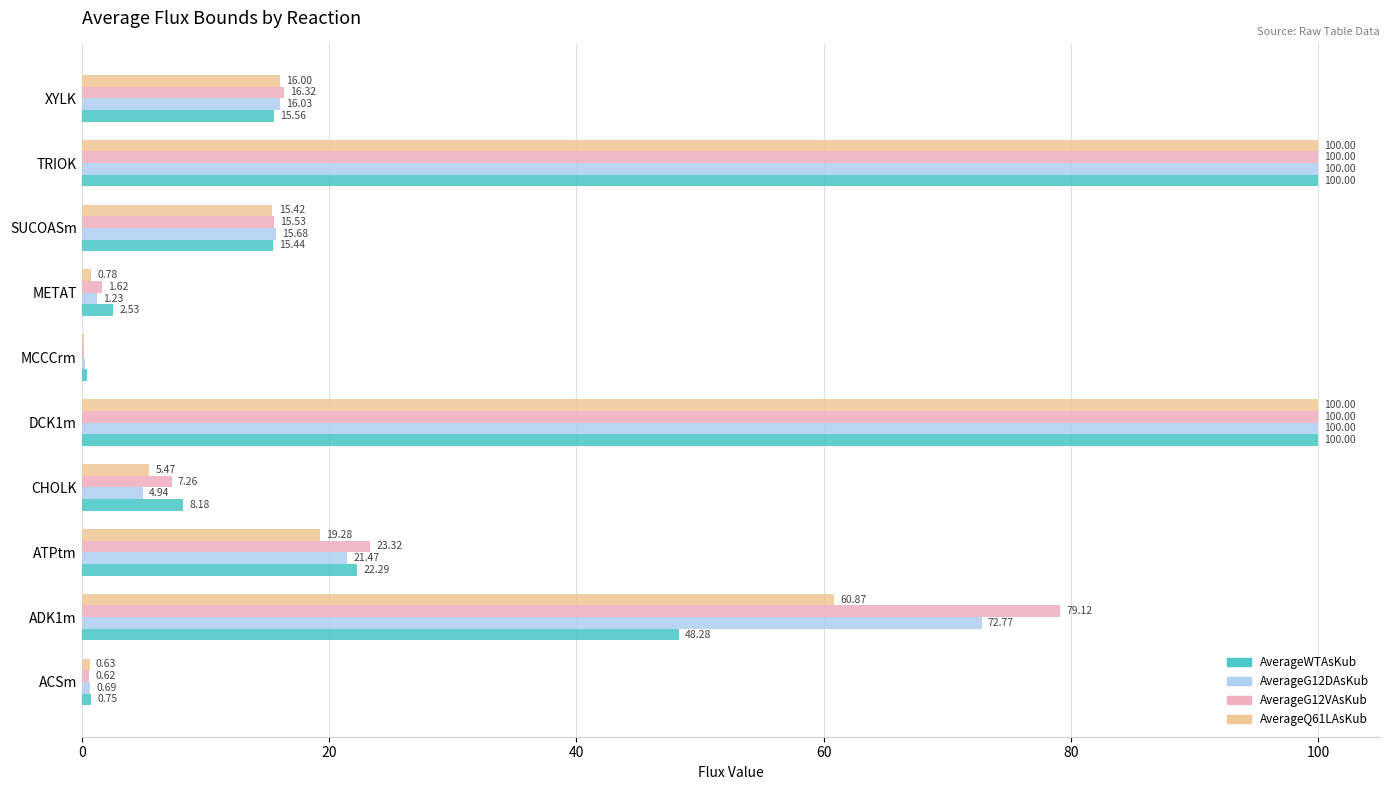

Which series has the largest range (max minus min)?

AverageQ61LAsKub